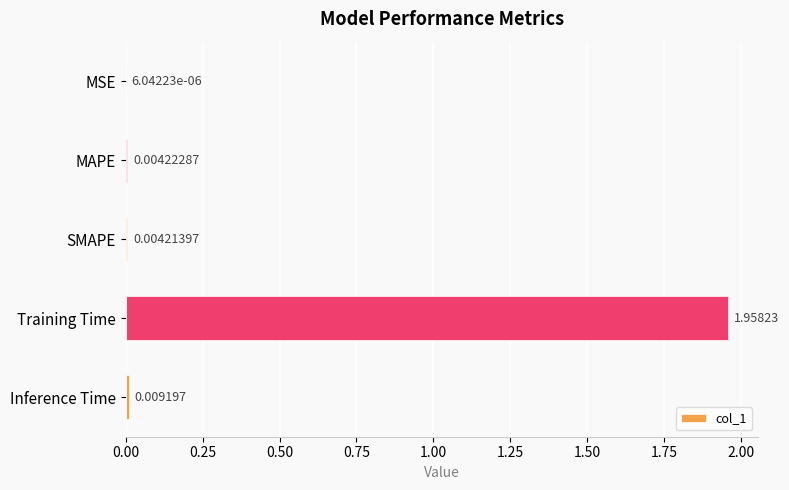

Between MAPE and Training Time, which is larger?

Training Time